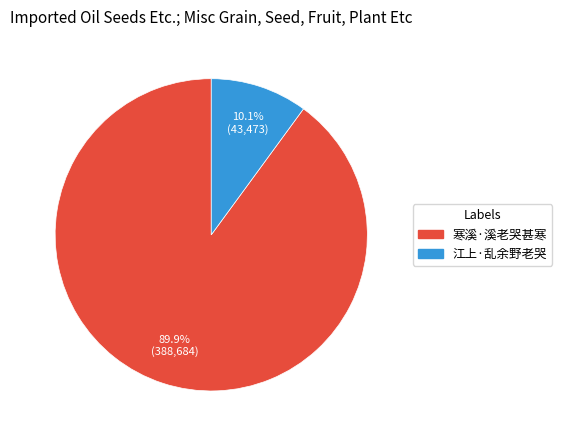

What percentage is the 寒溪·溪老哭甚寒 slice, to the nearest percent?

90%